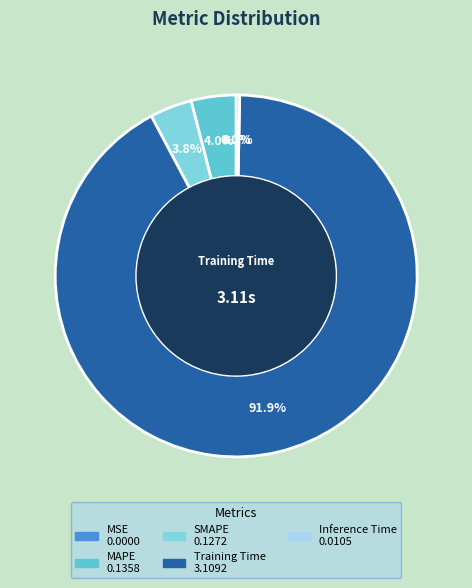

What portion of the pie excludes MAPE?

96.0%